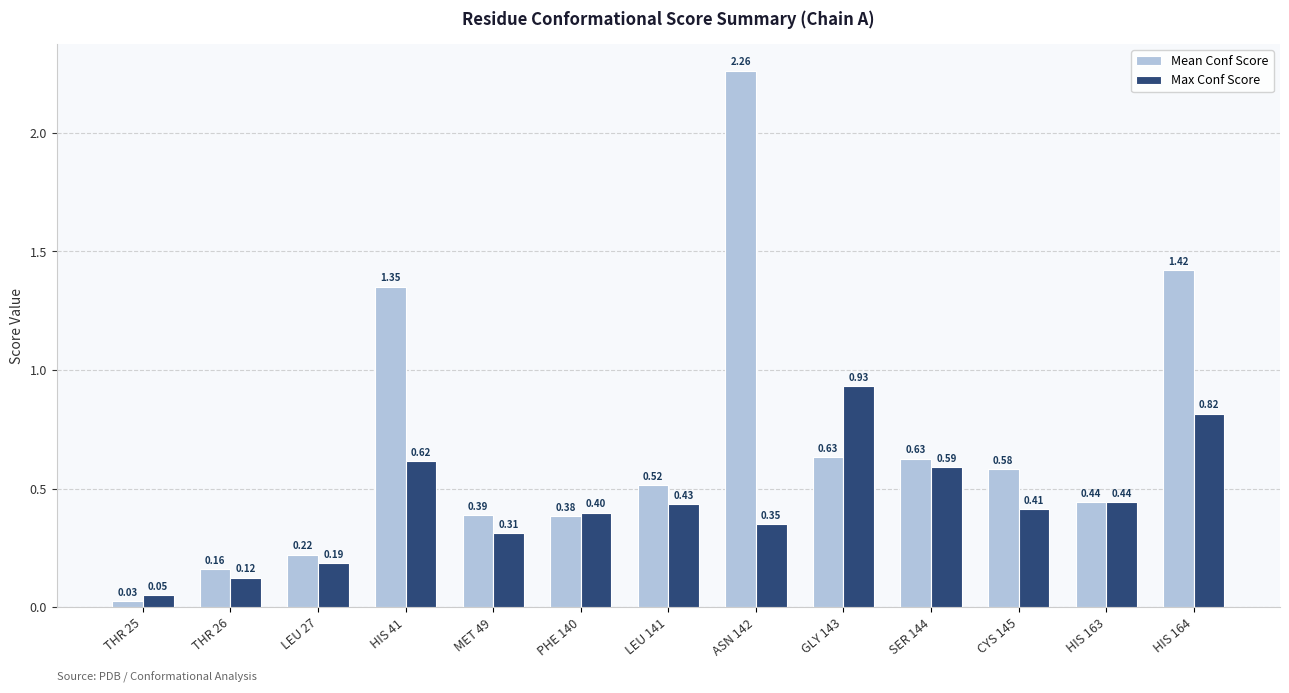

True or false: Mean Conf Score has a value of 0.9 at GLY 143.

False